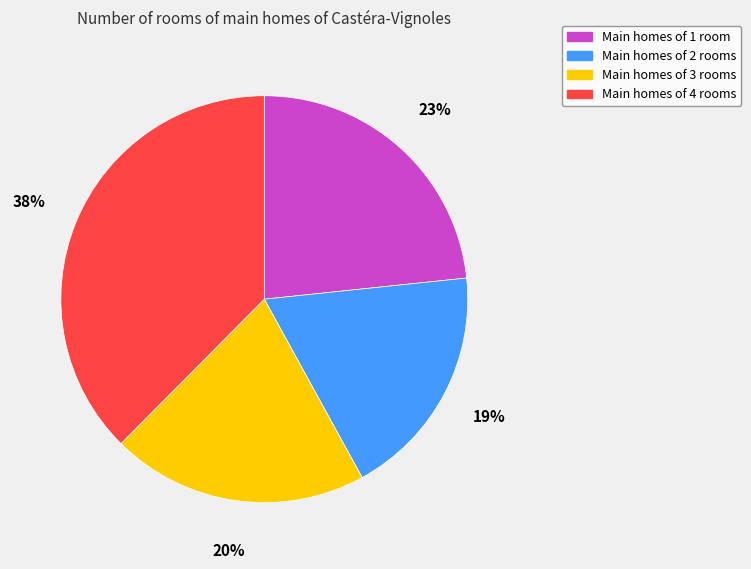

Is there a majority slice in this chart?

No